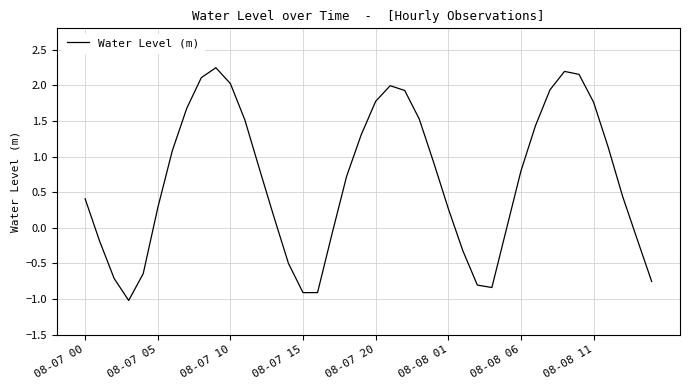

What is the minimum value shown in the chart?

-1.0